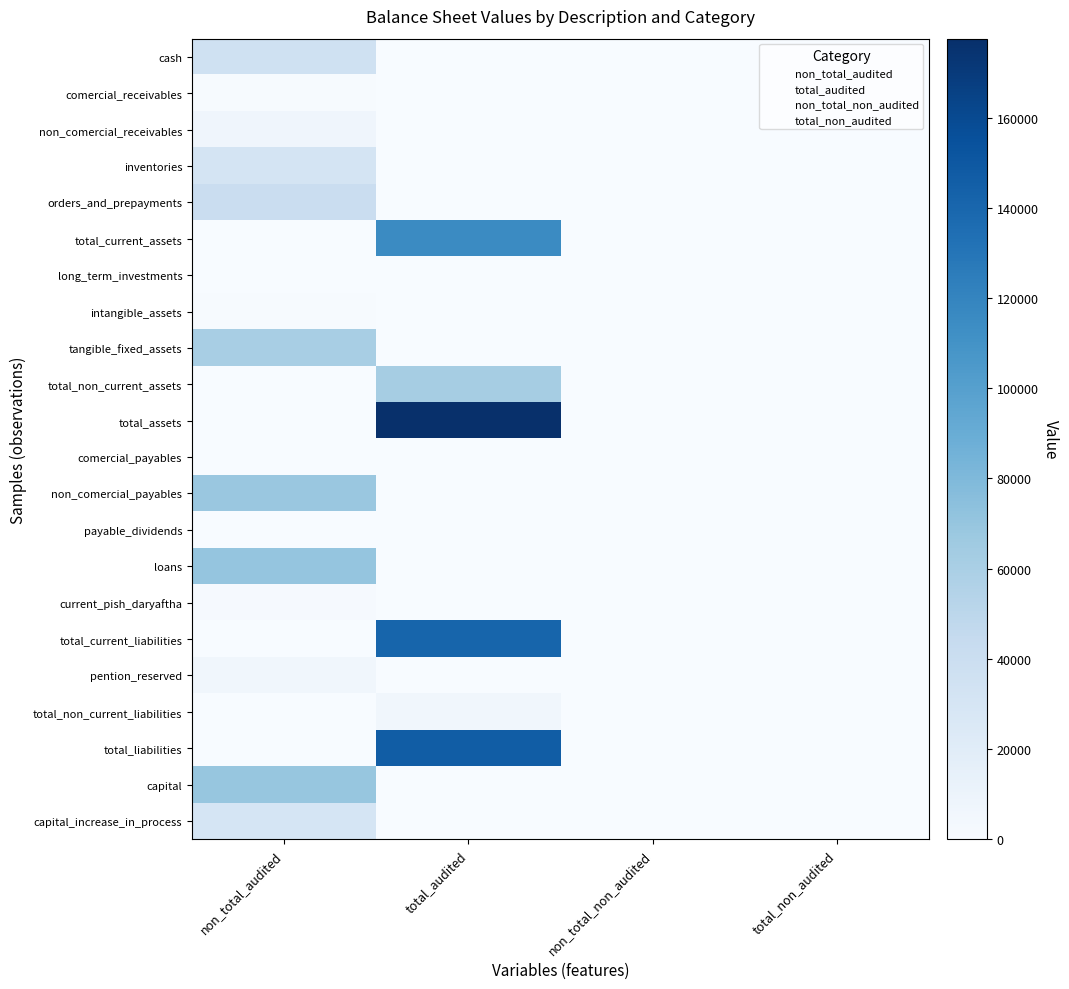

Which series has the widest spread of values?

total_assets